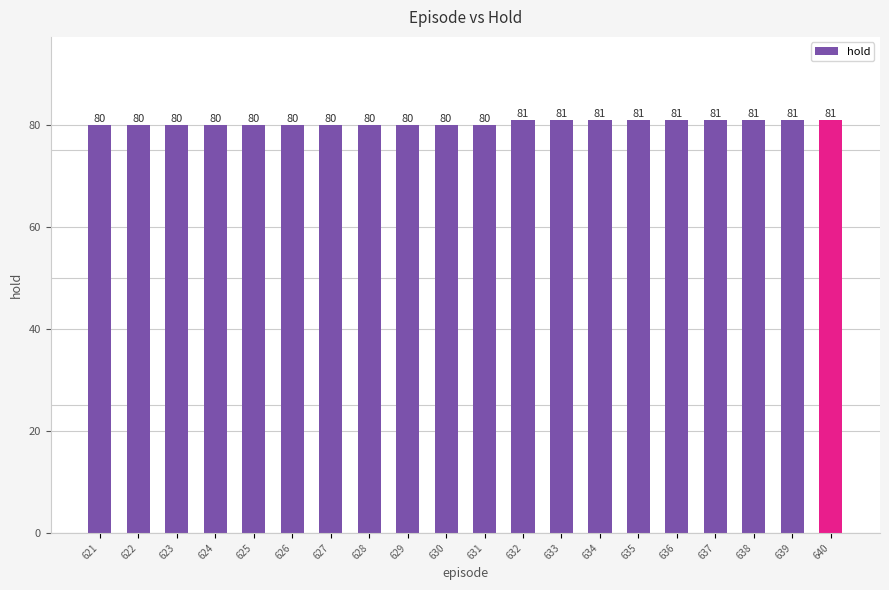

Is it true that the value at 632 is 81?

True